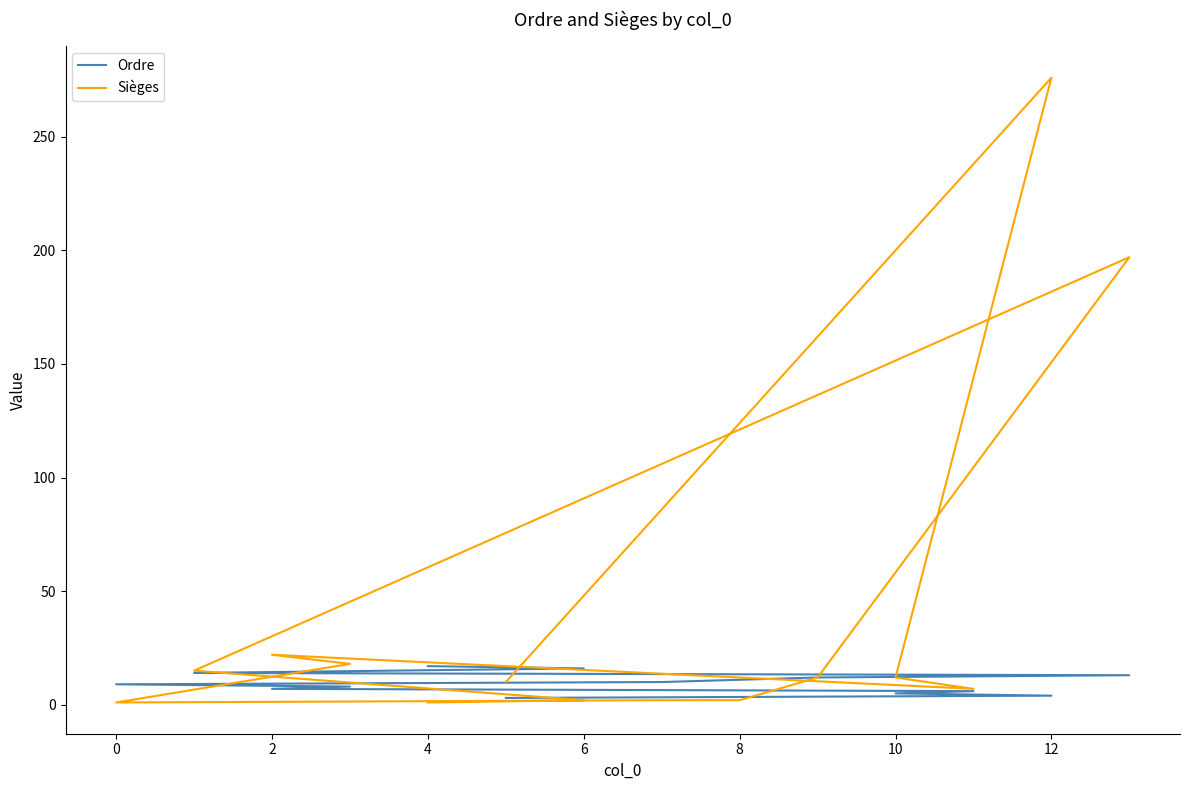

Where do Ordre and Sièges first cross each other?

0 and 2